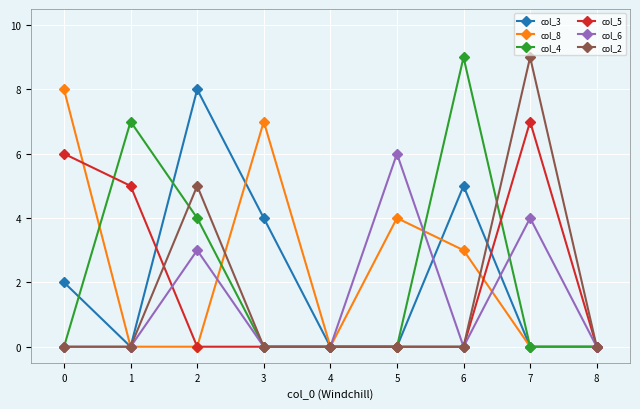

True or false: col_6 has more than 1 points higher than both neighbors.

True